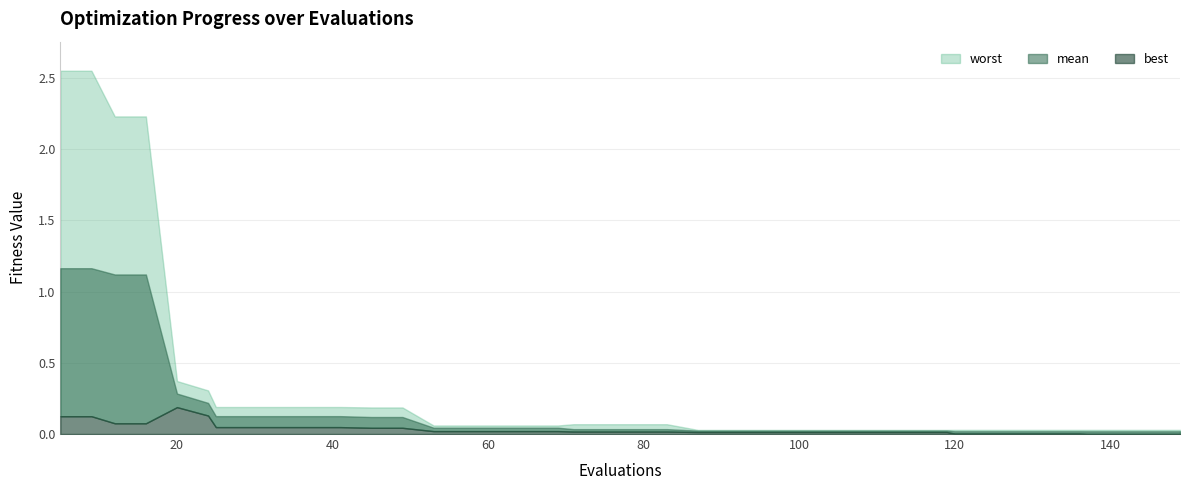

How many lines are shown in the chart?

3